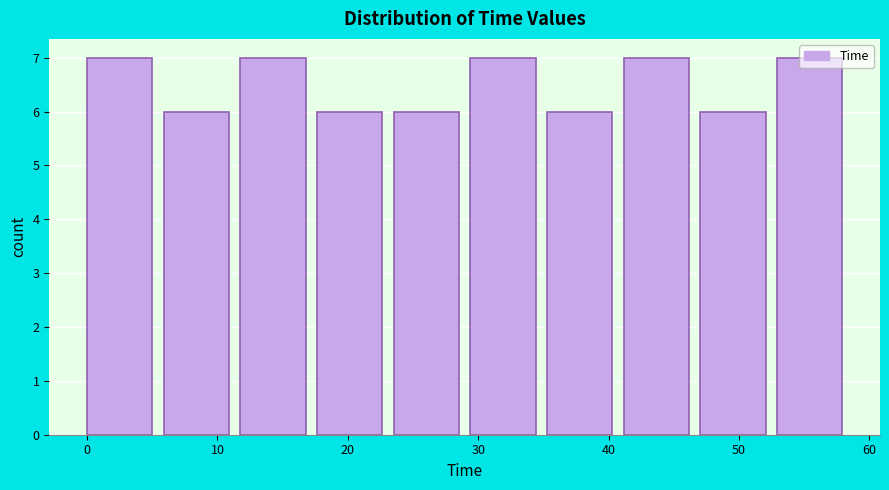

Reading left to right, list every bar in this chart as the range it spans on the x-axis followed by its height. Neither the bar edges nor the heights are printed on the chart, so give them approximately, as read against the axes.

0 to 6: 7
6 to 12: 6
12 to 18: 7
18 to 24: 6
24 to 29: 6
29 to 35: 7
35 to 41: 6
41 to 47: 7
47 to 53: 6
53 to 59: 7